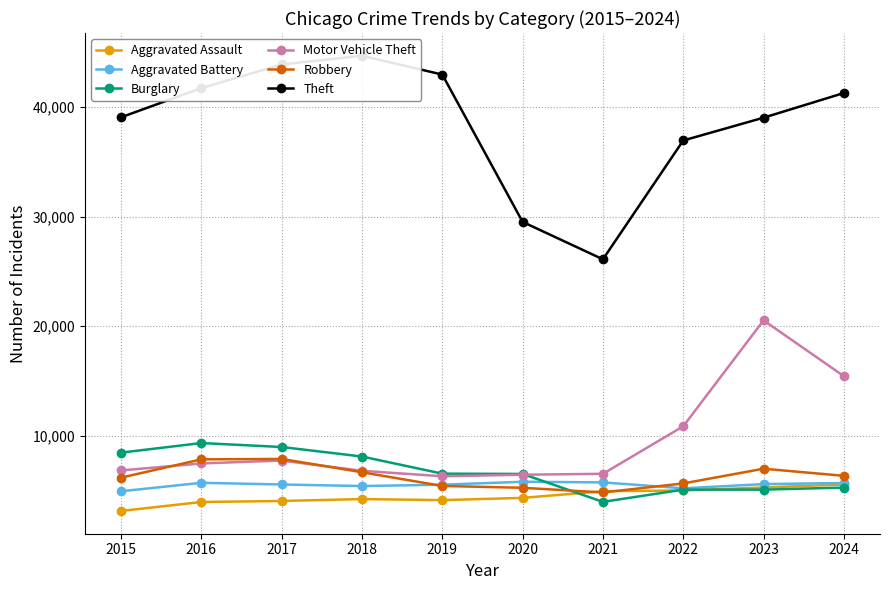

Between which two adjacent categories do Robbery and Motor Vehicle Theft first intersect?

2015 and 2016